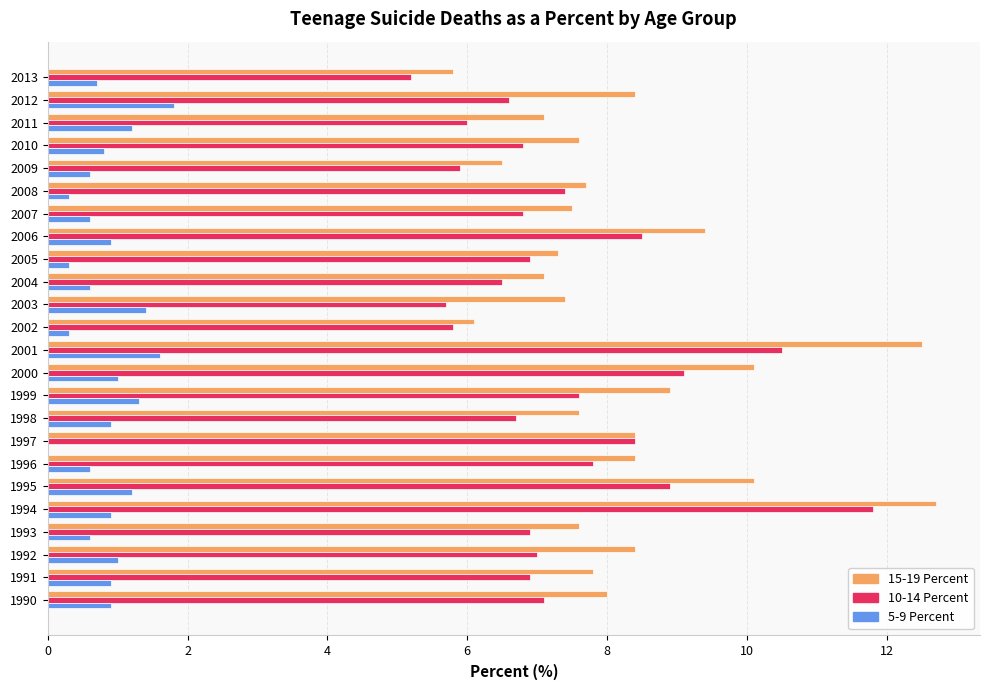

Which series has the largest total across all categories?

15-19 Percent